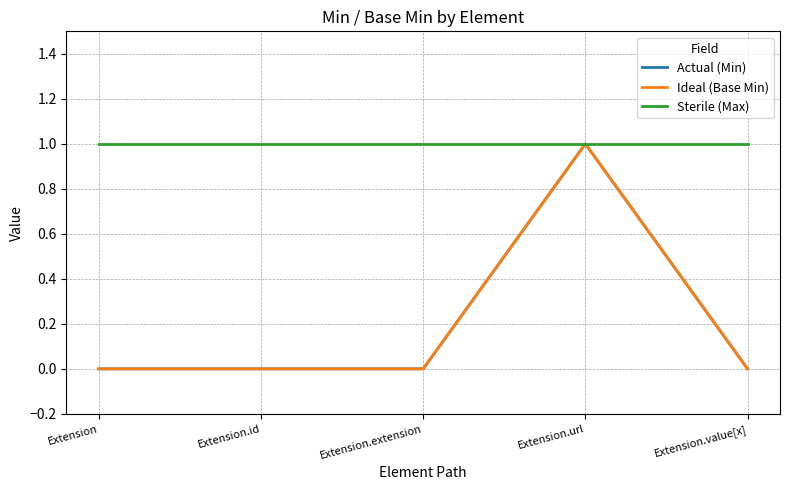

Does the chart have visible grid lines?

Yes